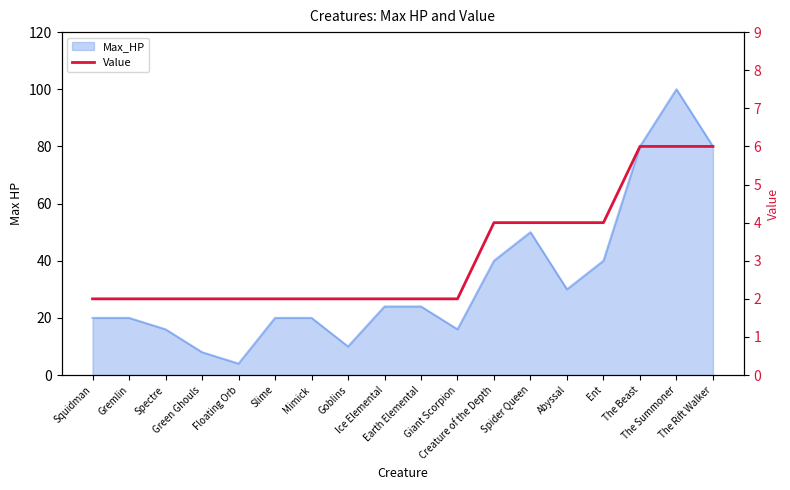

What is the ratio of the value at Floating Orb to the value at Ent?

0.5